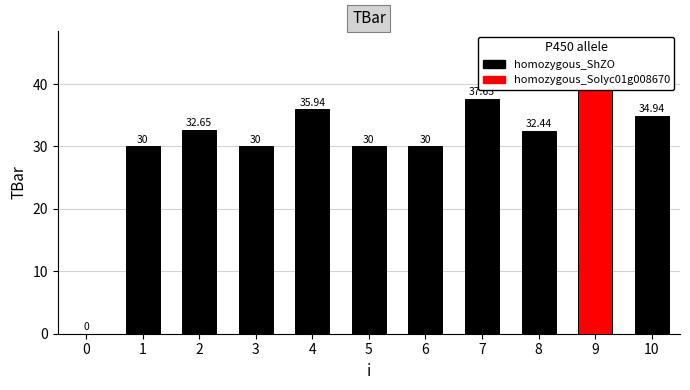

Reading right to left, extract all data points from this chart.

10=34.9	9=40.4	8=32.4	7=37.6	6=30.0	5=30.0	4=35.9	3=30.0	2=32.7	1=30.0	0=0.0